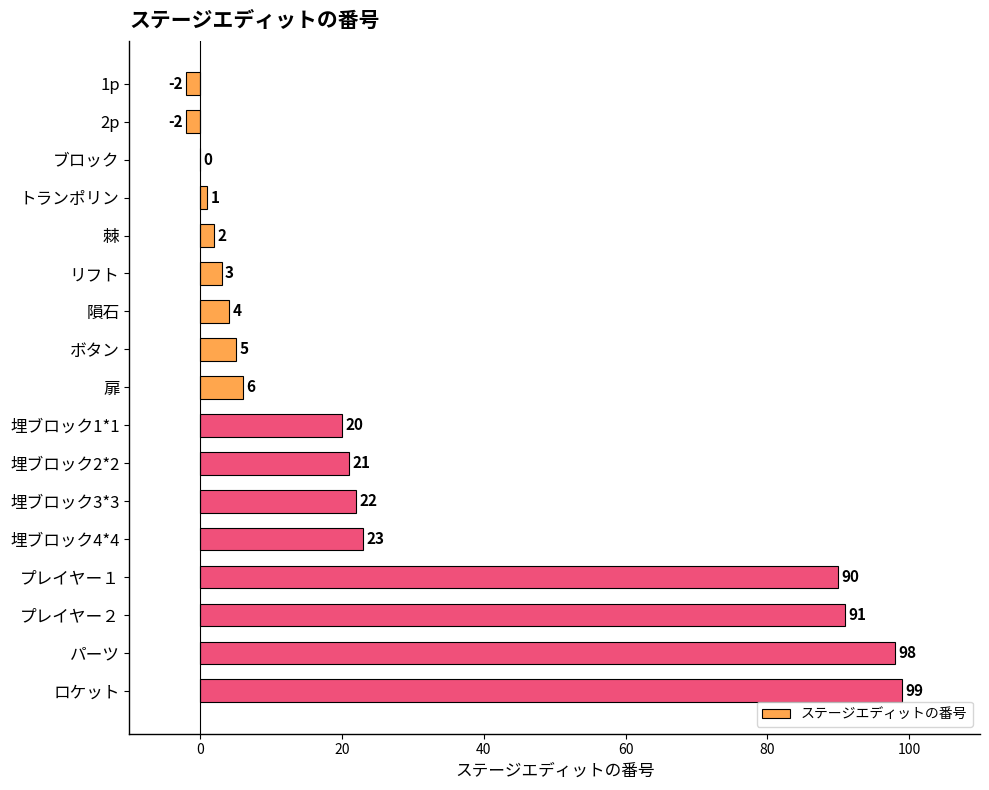

How many distinct data groups are displayed?

1